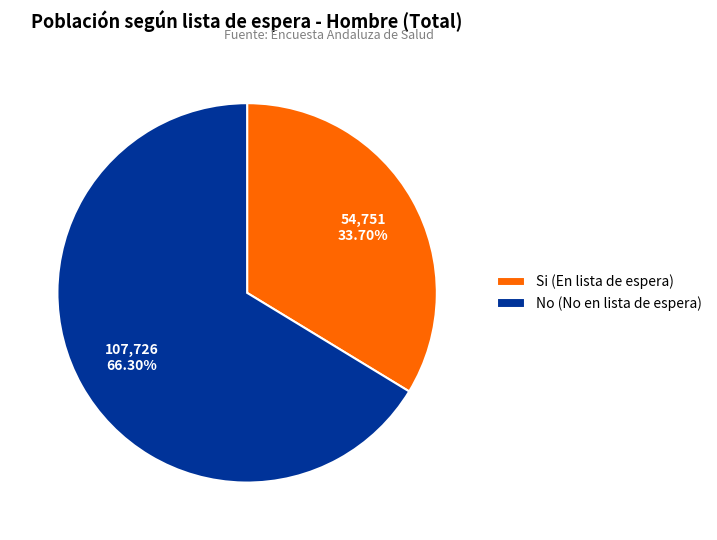

Rank the categories by value from highest to lowest.

No (No en lista de espera), Si (En lista de espera)